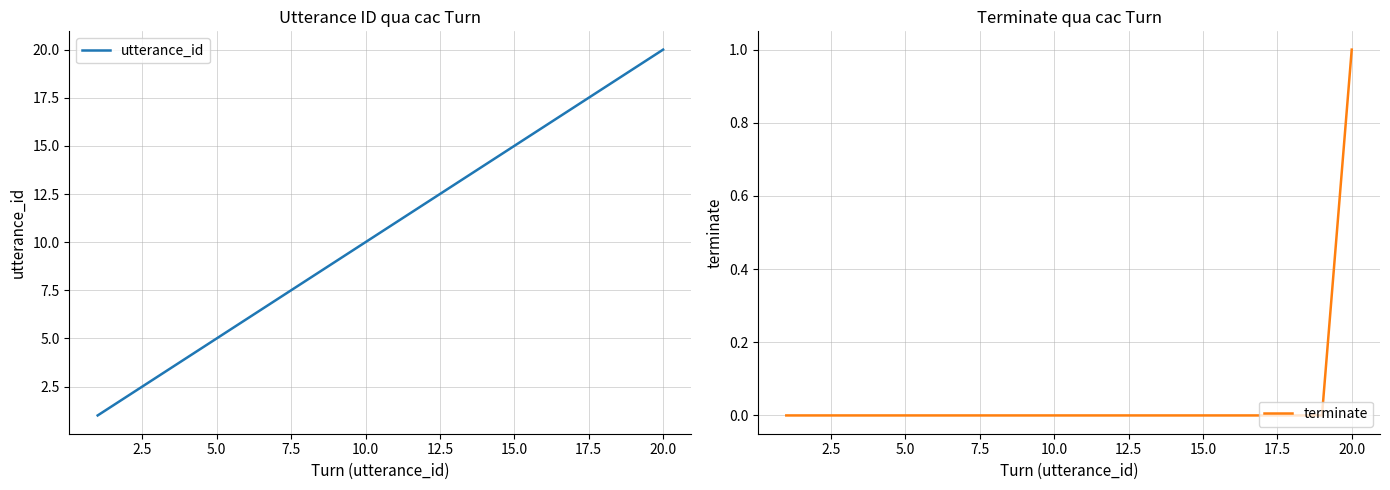

What is the maximum value for utterance_id?

20